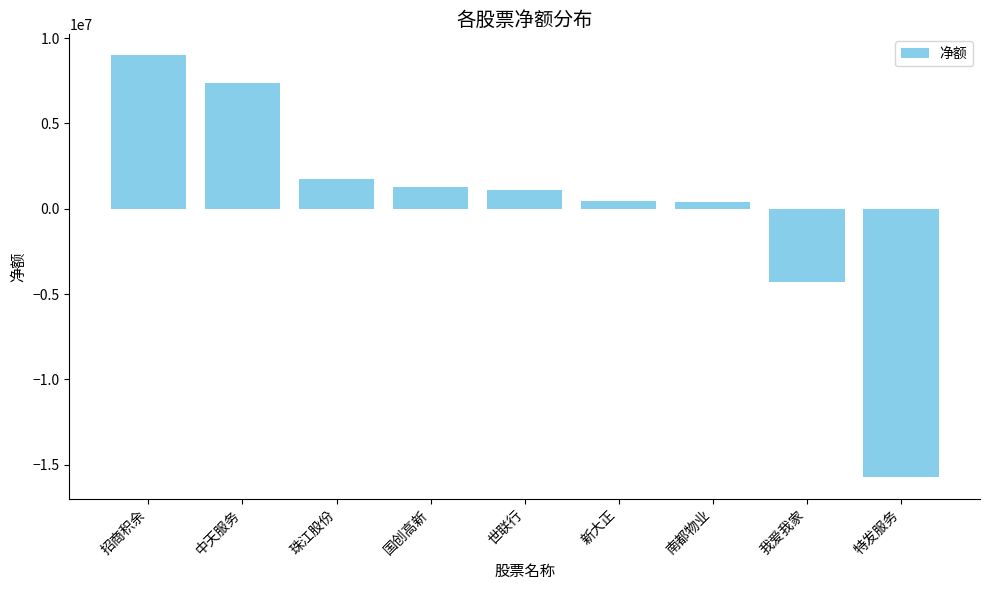

What is the difference between the second highest and second lowest values?

11646483